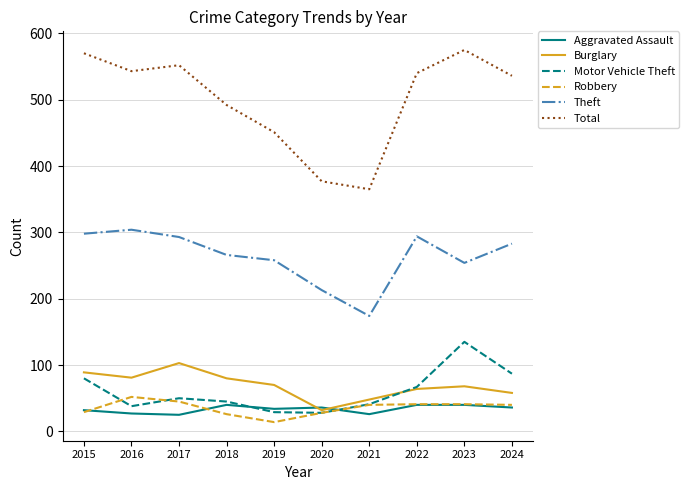

Between 2017 and 2020, which series saw the biggest shift?

Total